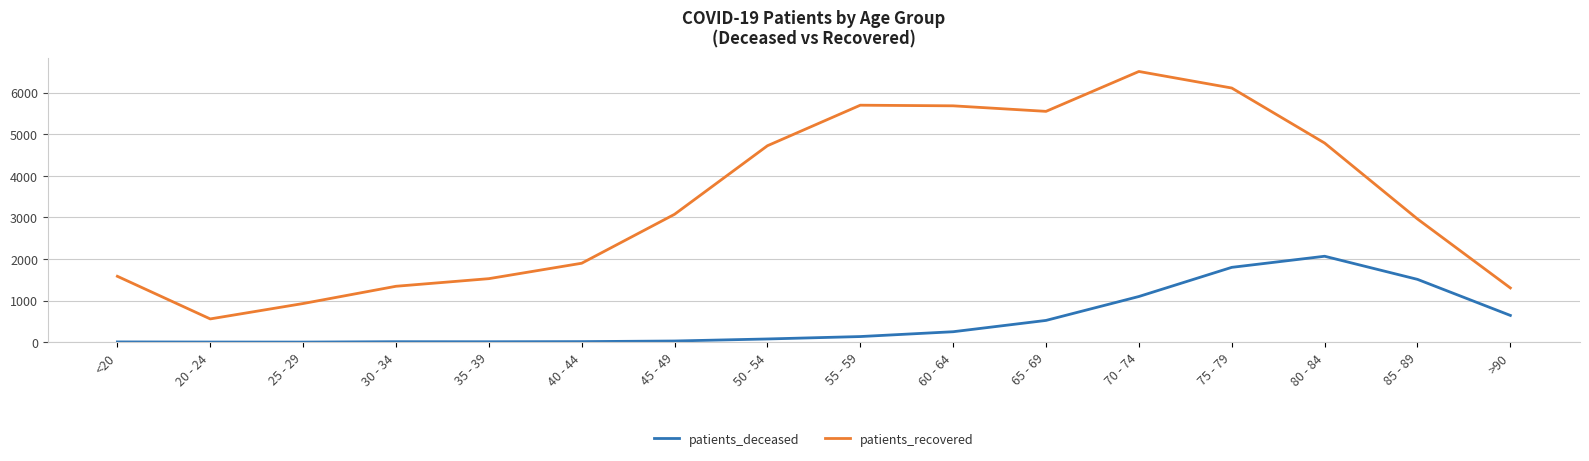

What is the minimum value for patients_deceased?

2